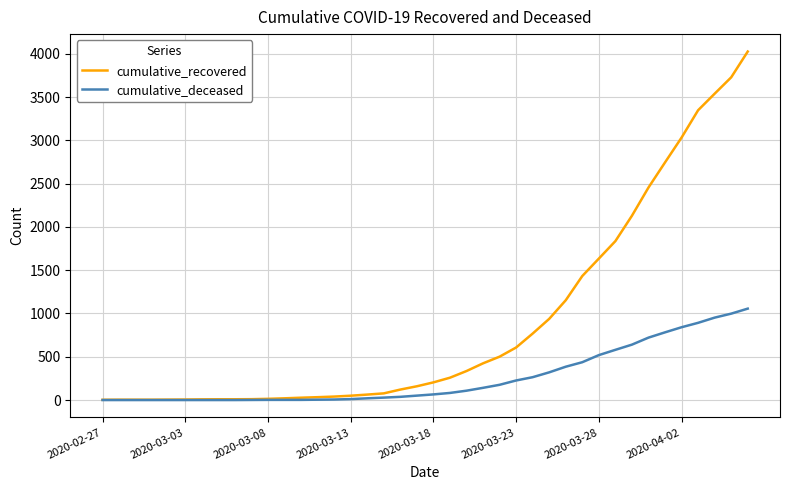

Rank the series by their average value, from lowest to highest.

cumulative_deceased, cumulative_recovered